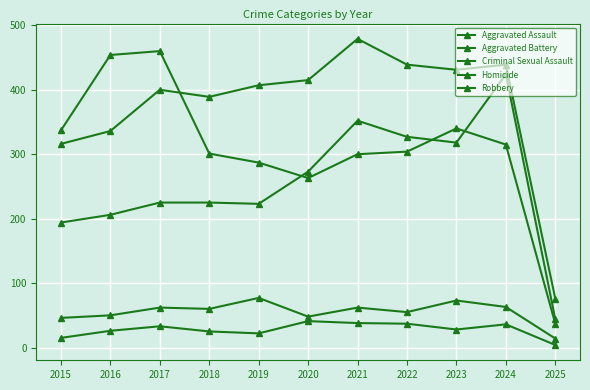

Which has a higher value, 2023 or 2025?

2023